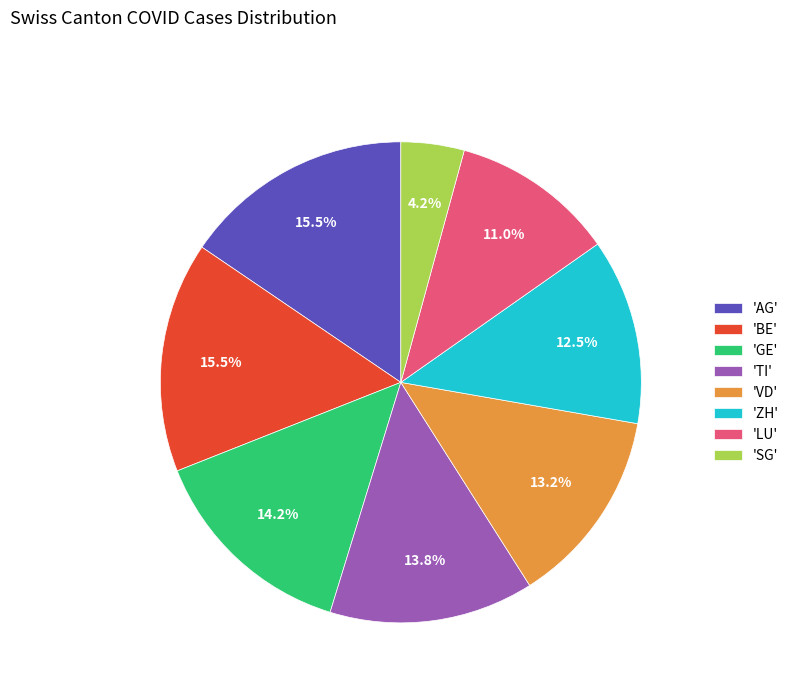

Which has a higher value, 'TI' or 'VD'?

'TI'